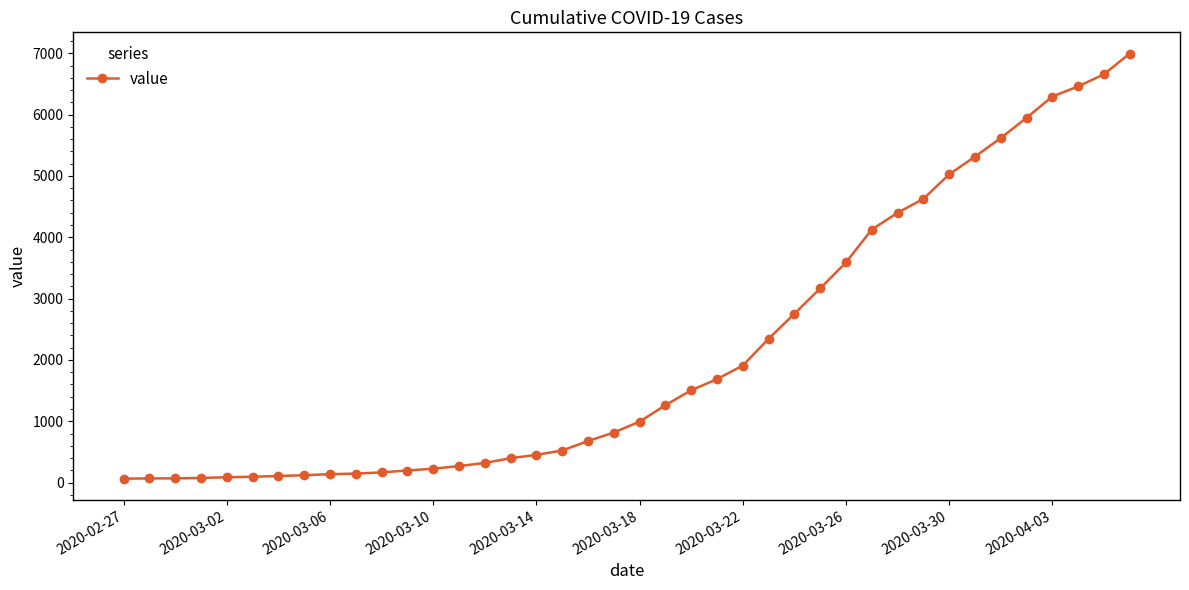

What is the value of the 27th point from the left?

2752